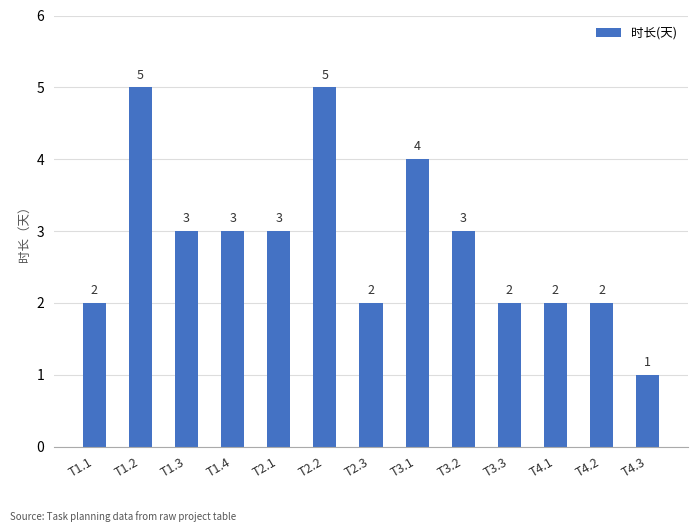

What is the label of the 10th bar from the left?

T3.3